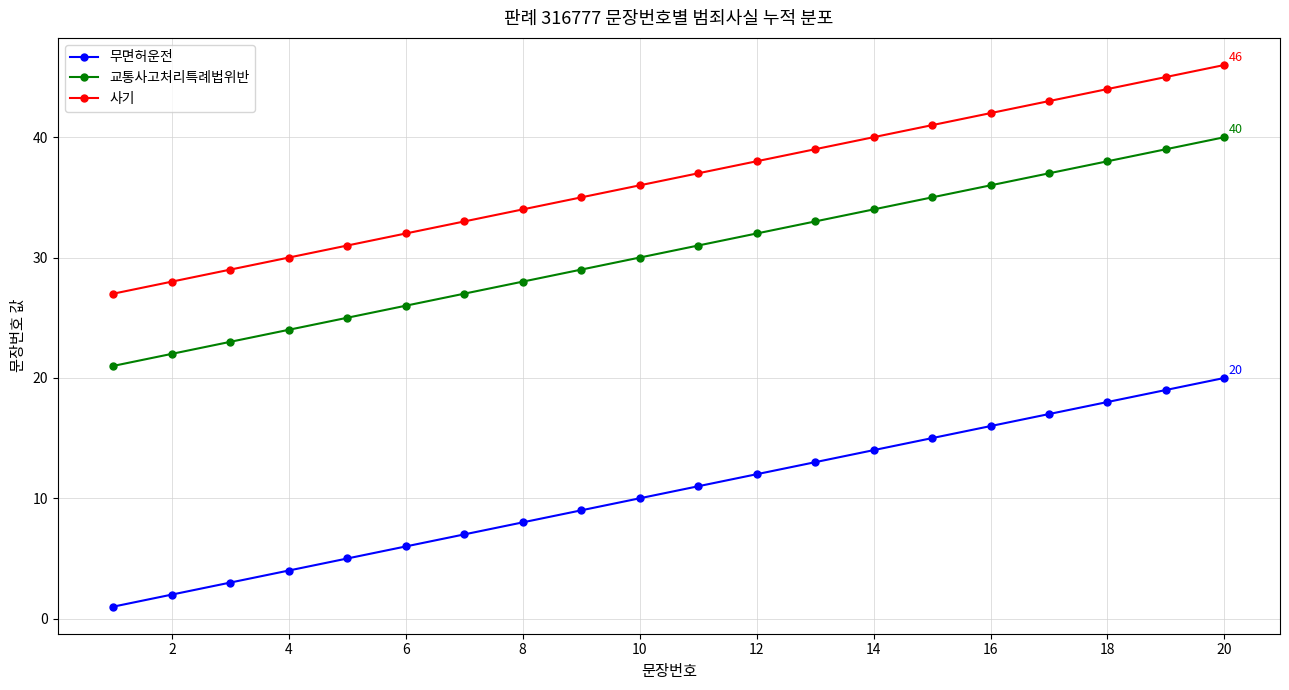

What is the lowest value of the 무면허운전 series?

1